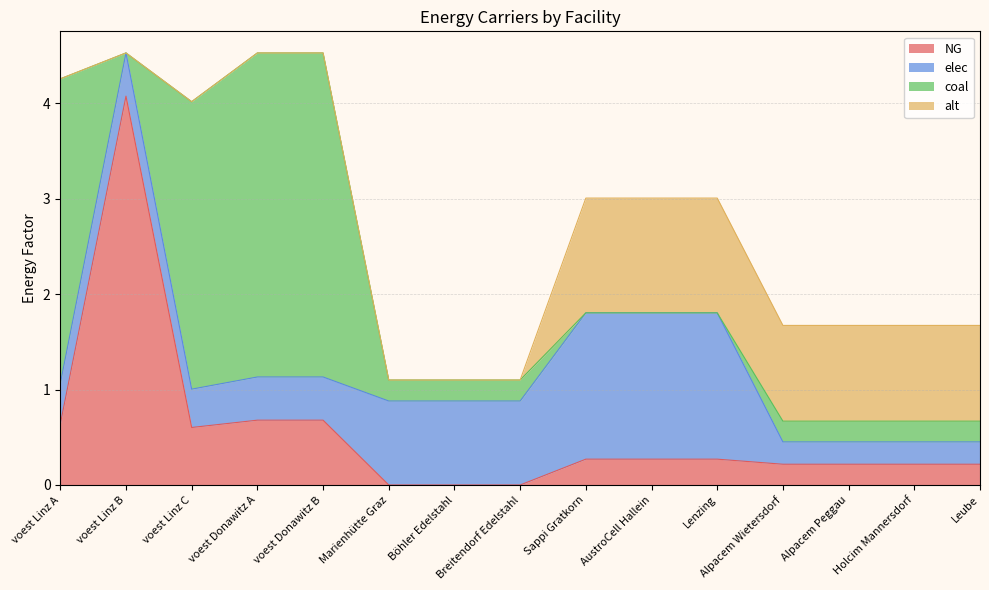

What position from the right is Holcim Mannersdorf?

2